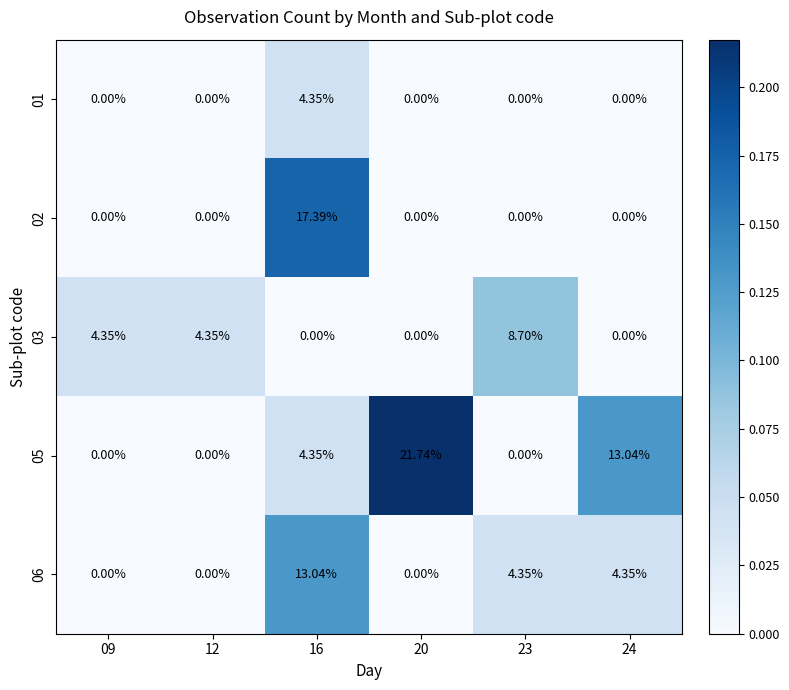

At which category is the sum across all series the highest?

16